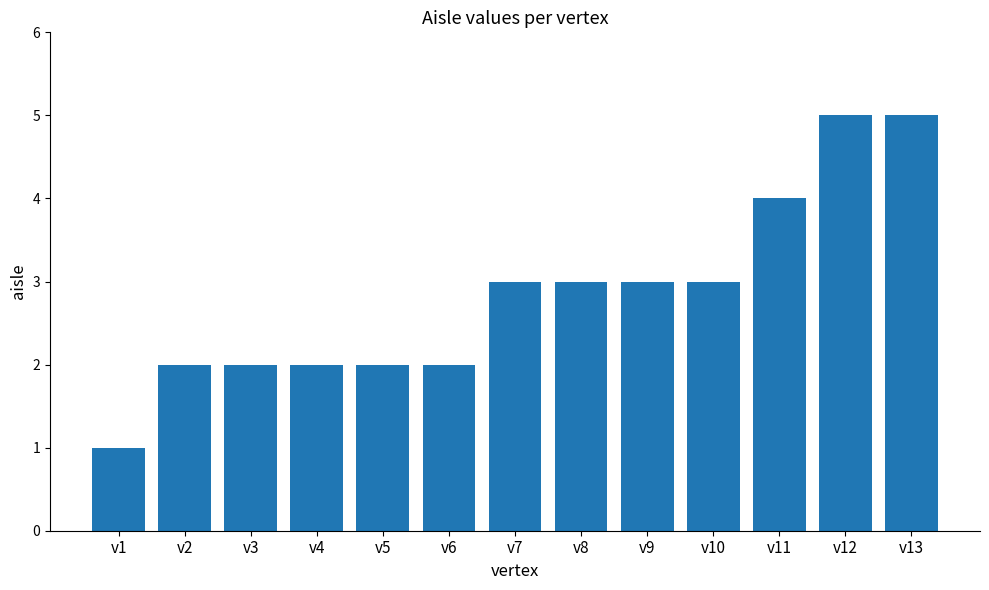

How many distinct data groups are displayed?

1